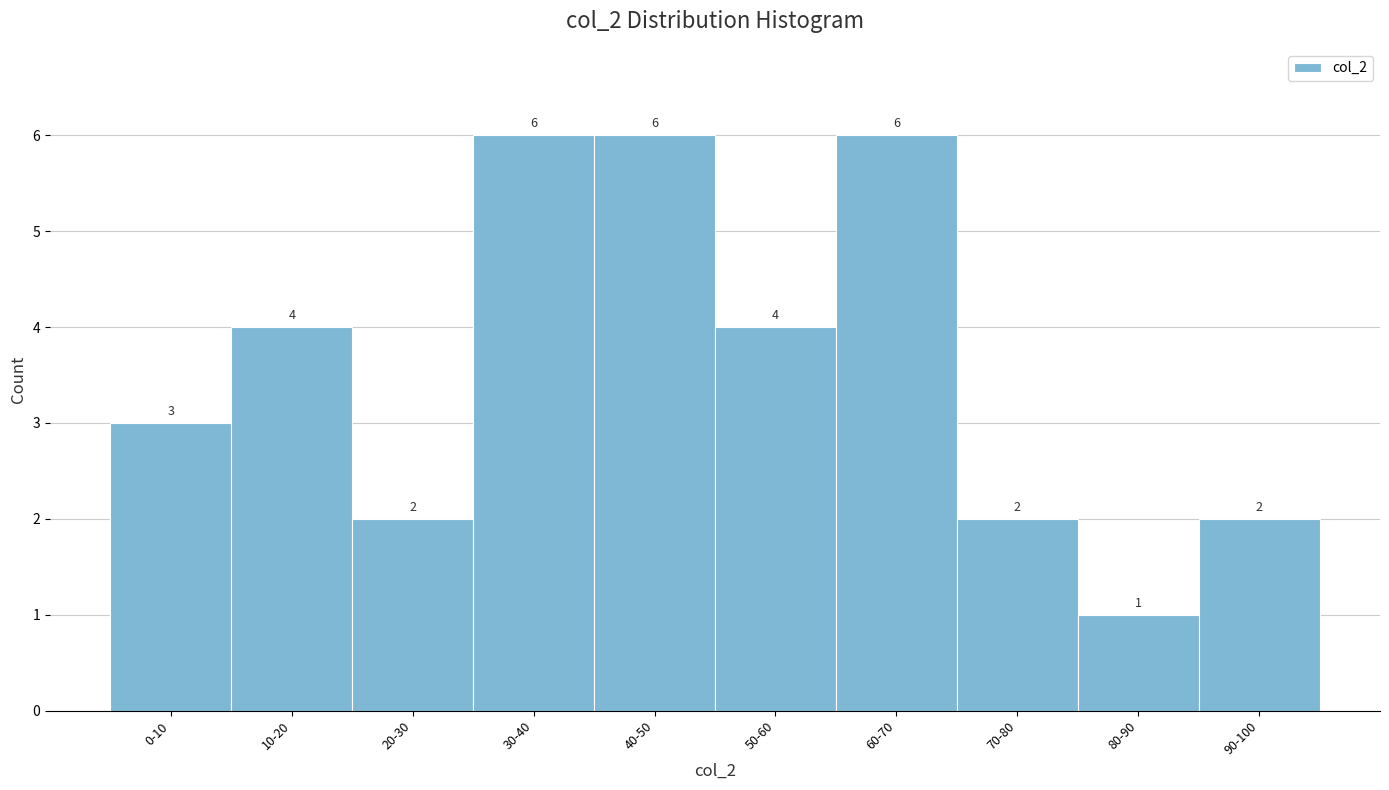

Reading left to right, transcribe all the data shown in this chart.

0-10=3	10-20=4	20-30=2	30-40=6	40-50=6	50-60=4	60-70=6	70-80=2	80-90=1	90-100=2